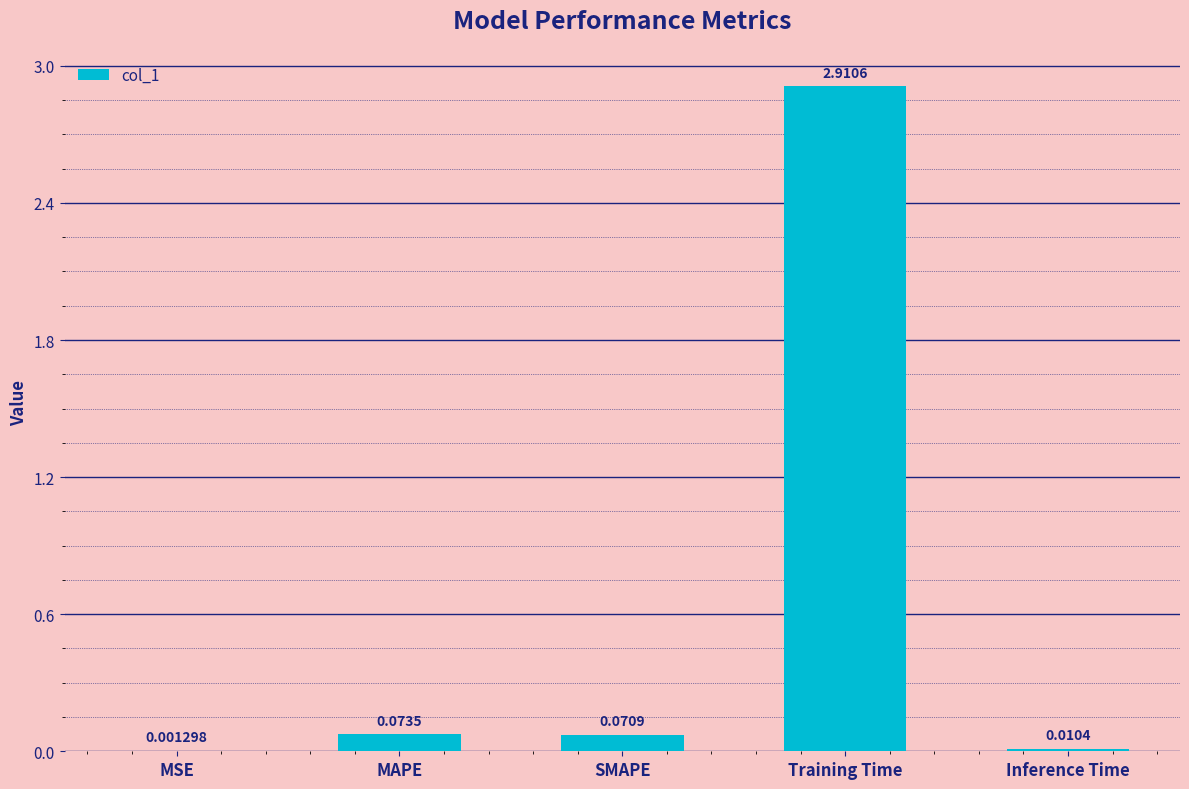

What is the change in value from MSE to Training Time?

+2.9